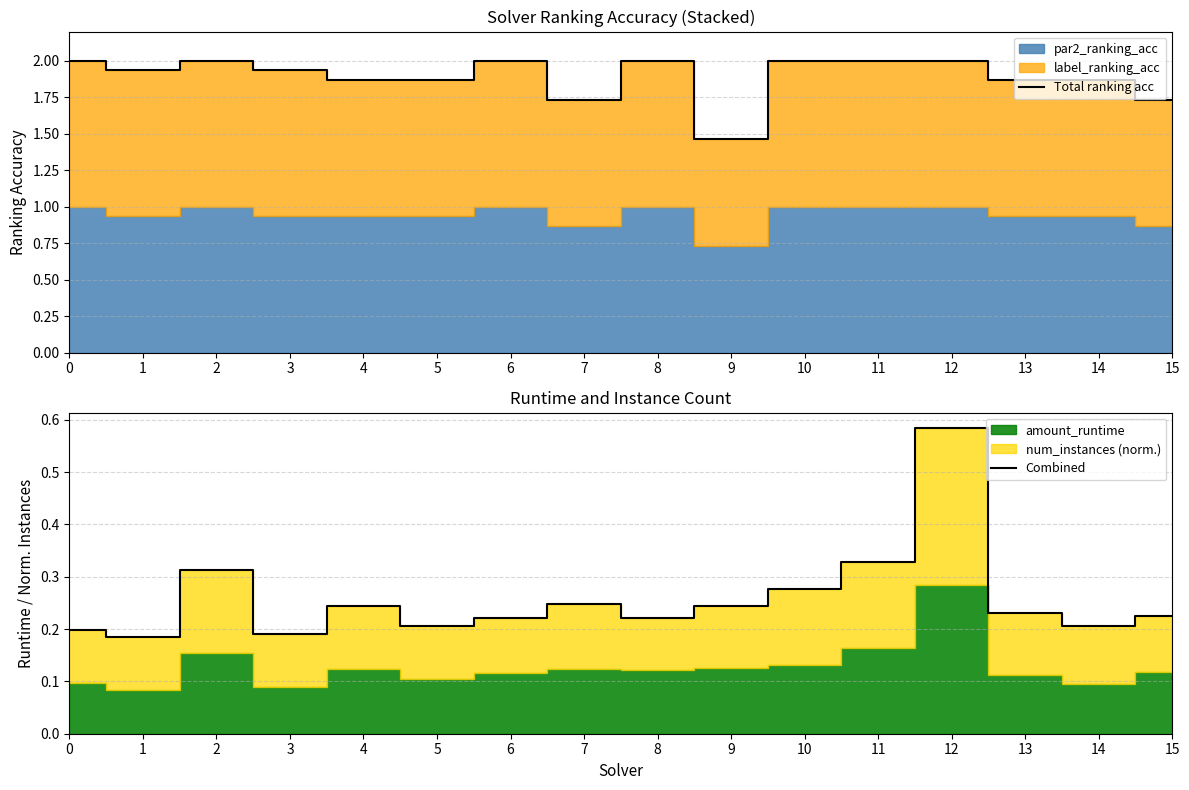

How many categories are shown in the chart?

16